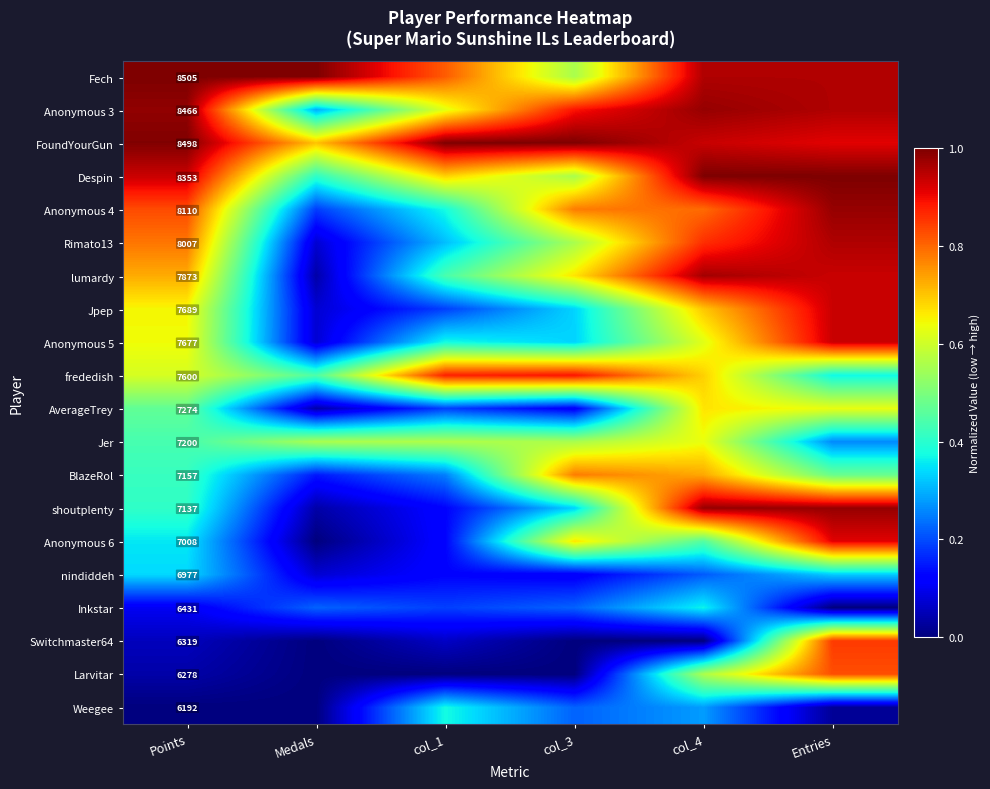

True or false: Weegee has a value of 0.4 at col_1.

True